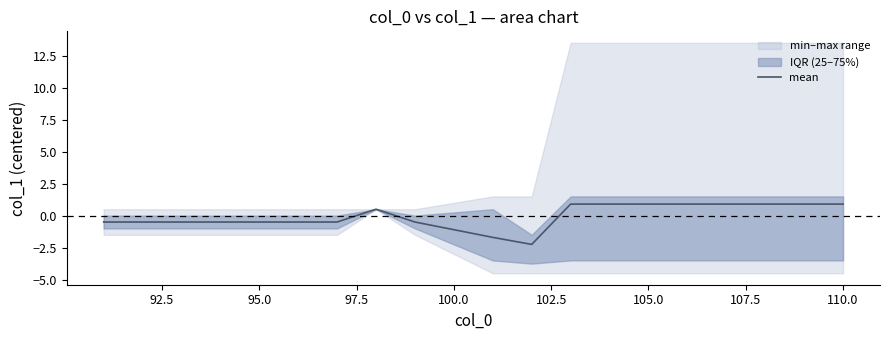

True or false: the data shows 0.5 at 110.0.

False